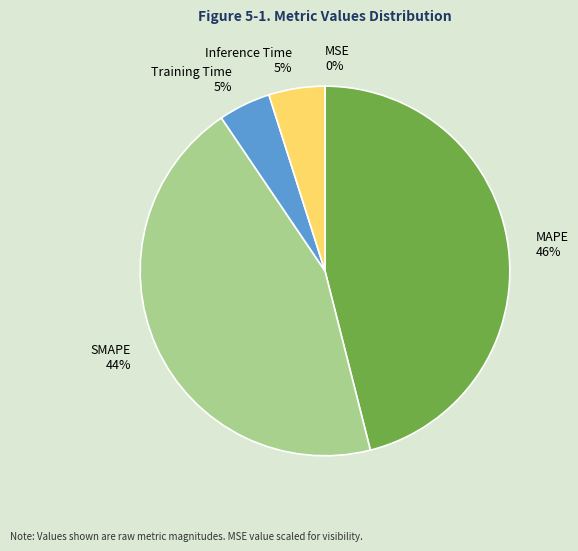

Is Training Time the majority of the pie?

No